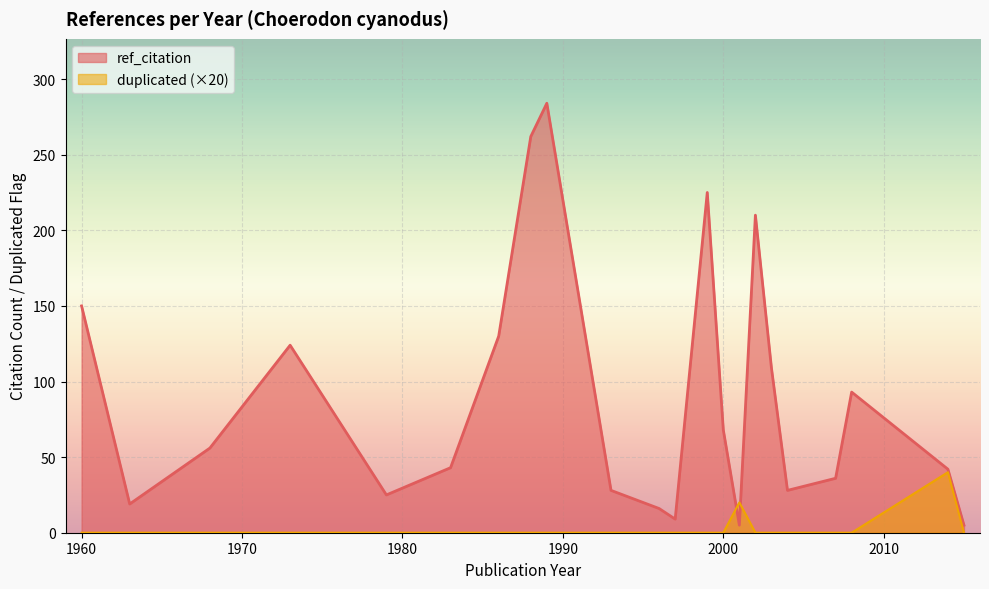

Which series has the largest total across all categories?

ref_citation